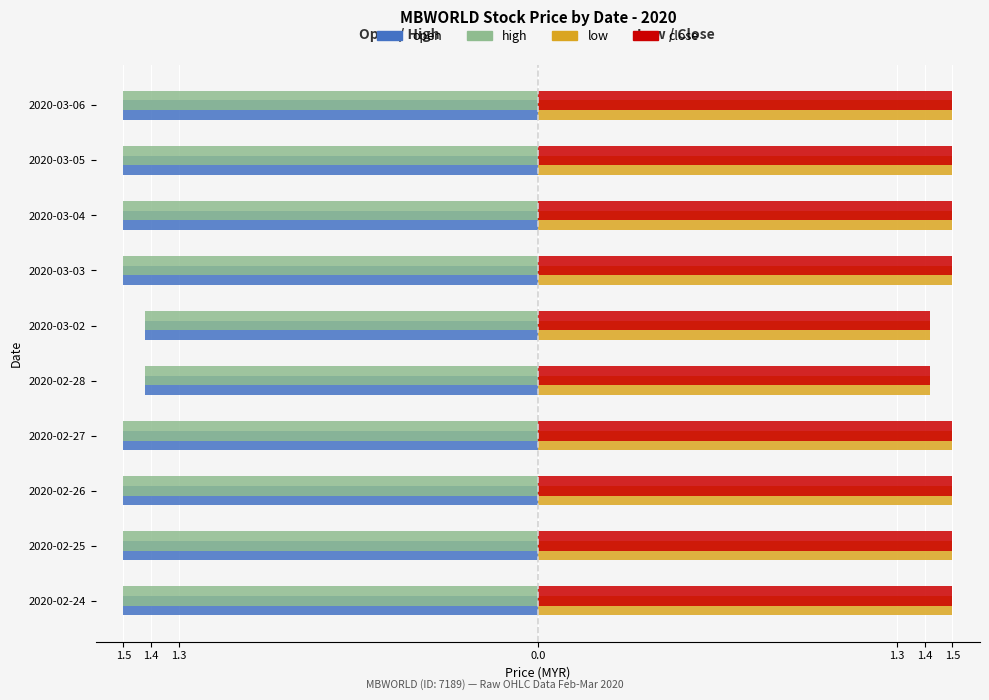

Which series has the widest spread of values?

open